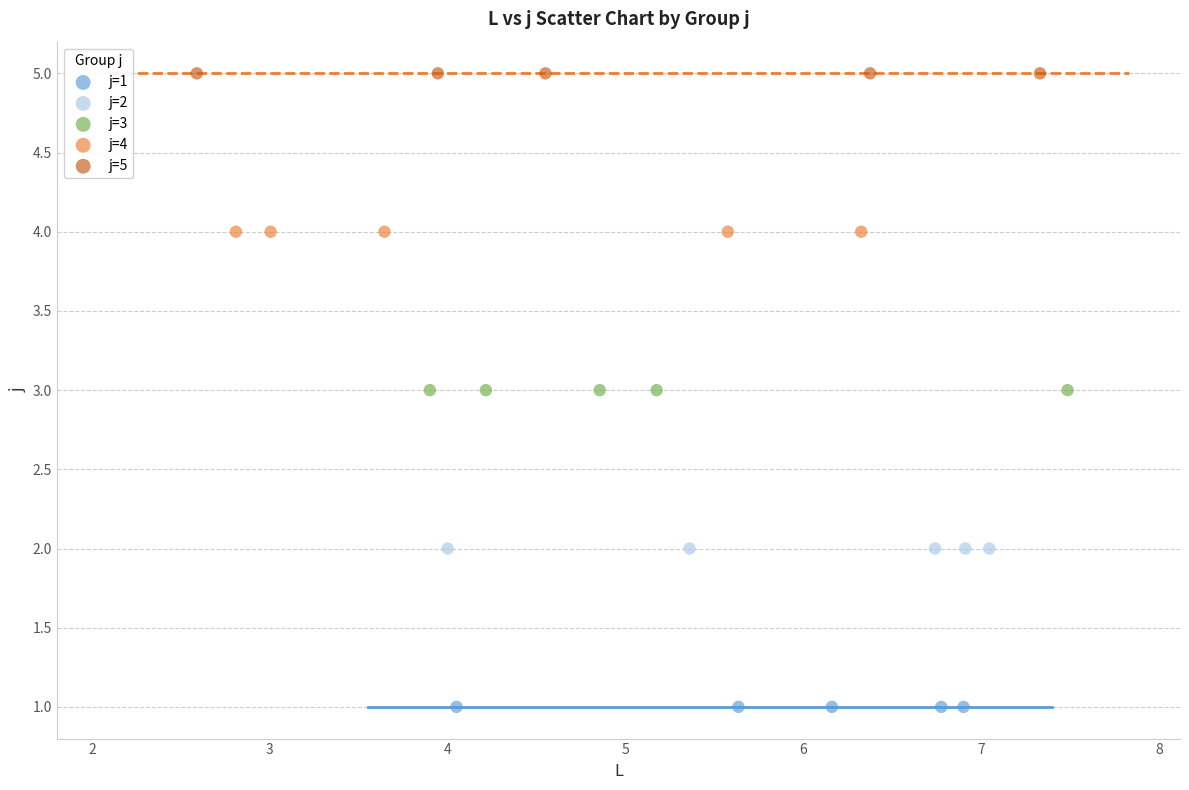

What are all the series names shown in the legend?

j=1, j=2, j=3, j=4, j=5